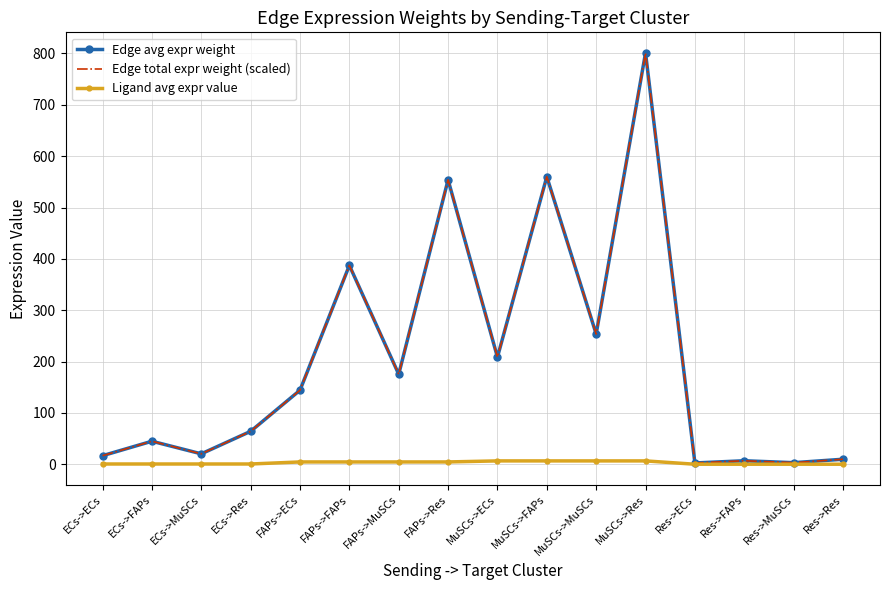

At how many categories does at least one series exceed 126?

8